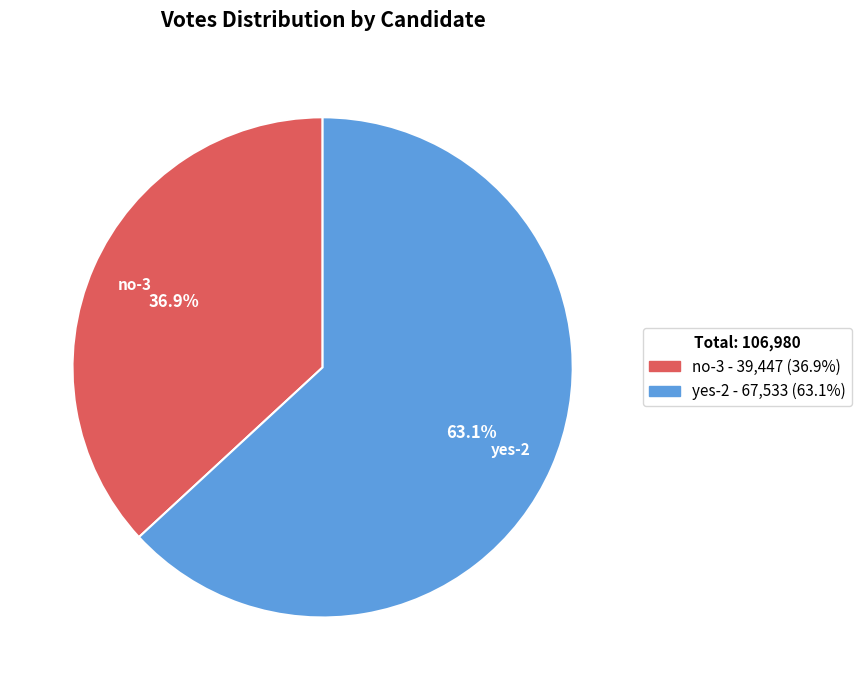

Which slice represents more than half of the pie?

yes-2